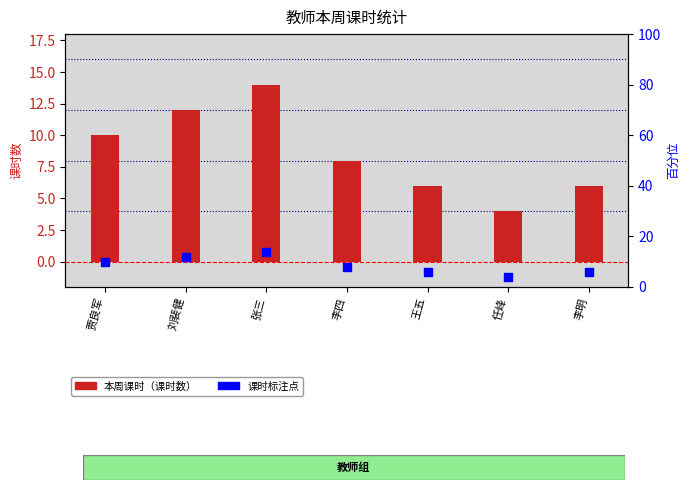

Which series has the largest total across all categories?

本周课时